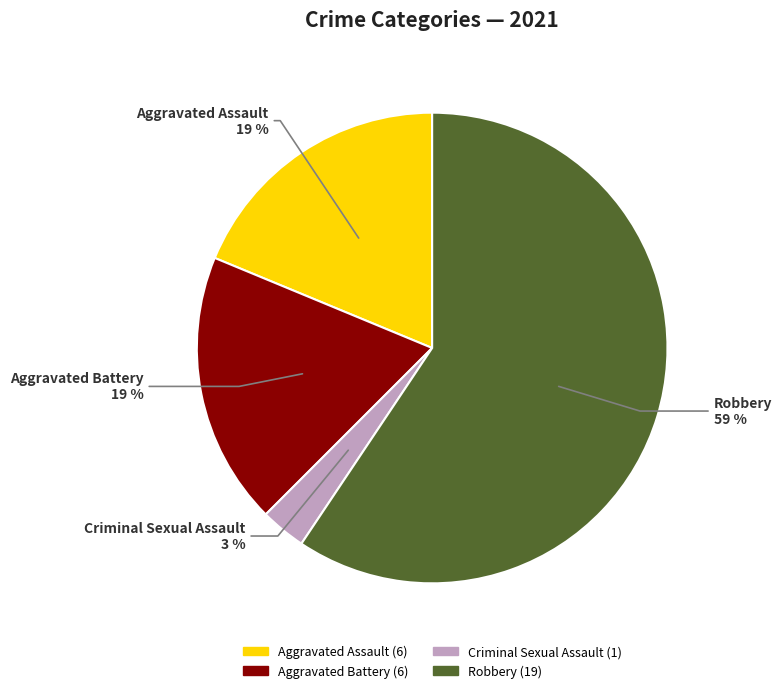

How many segments does this pie chart have?

4